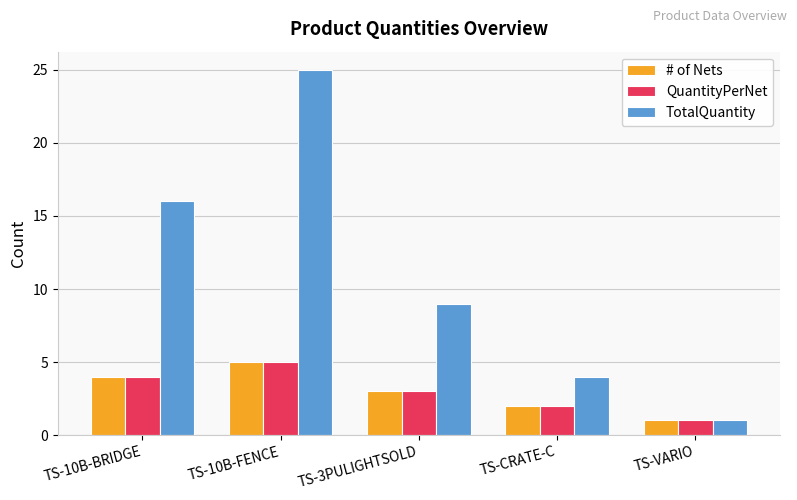

What is the value of the QuantityPerNet bar at the 1st from the left?

4